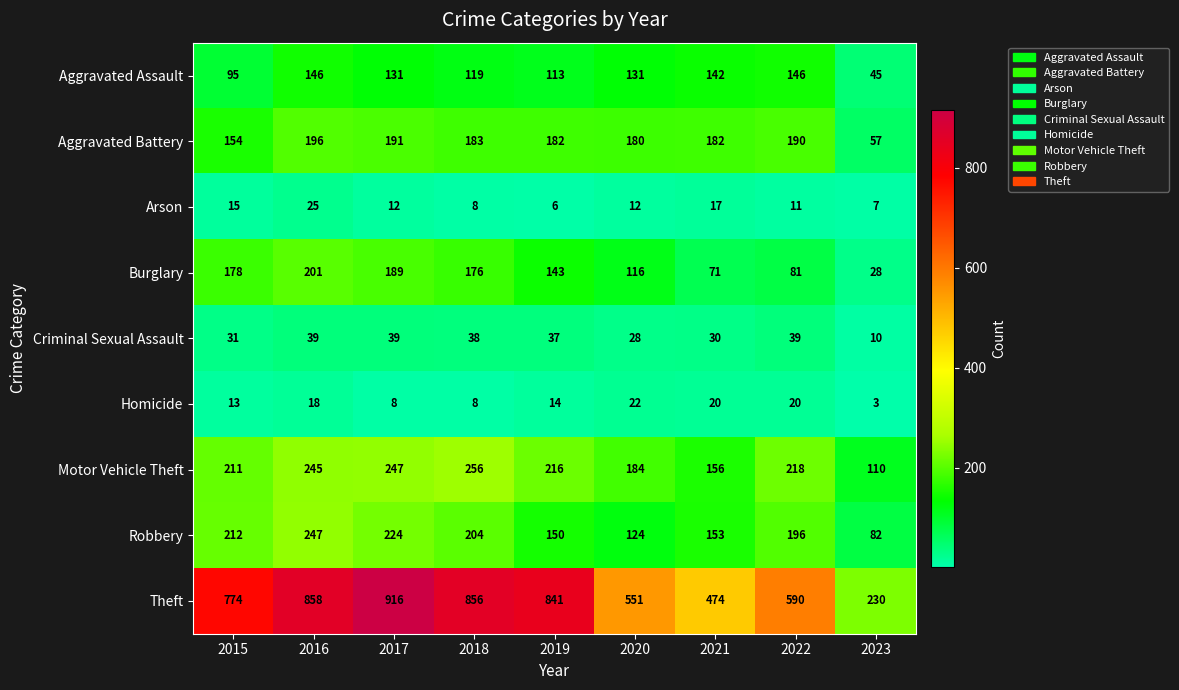

The Robbery series shows 146 at 2015. True or false?

False